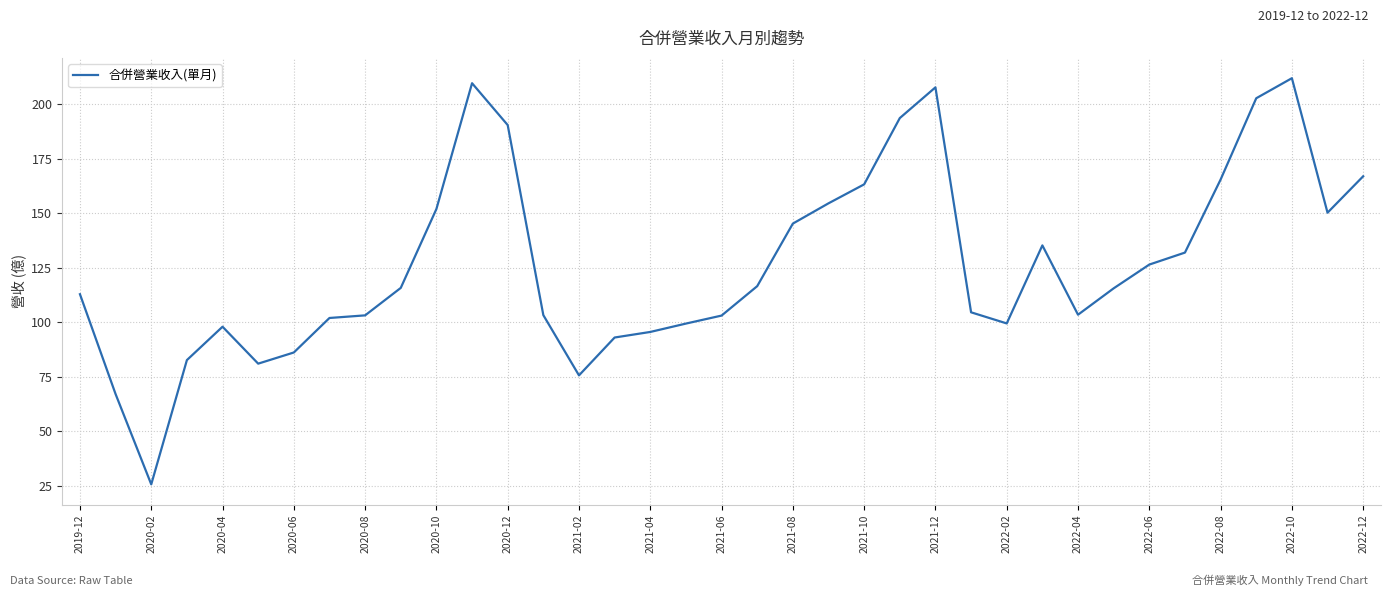

What is the maximum value shown in the chart?

211.9